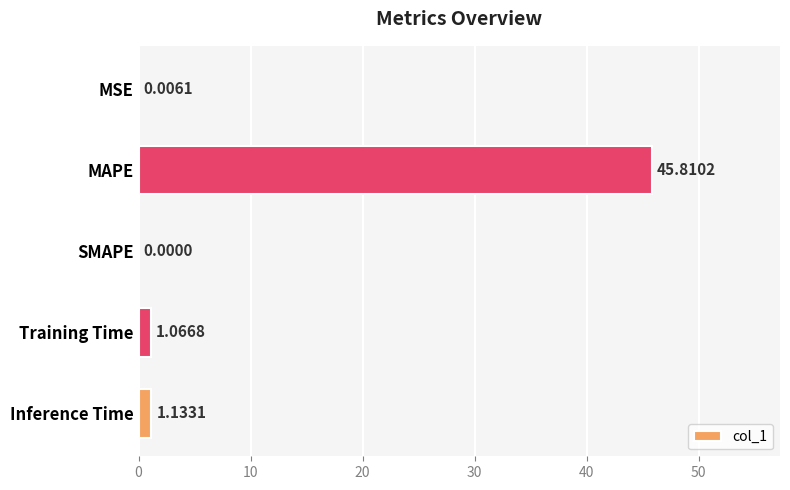

Which category has the highest value across all series?

MAPE